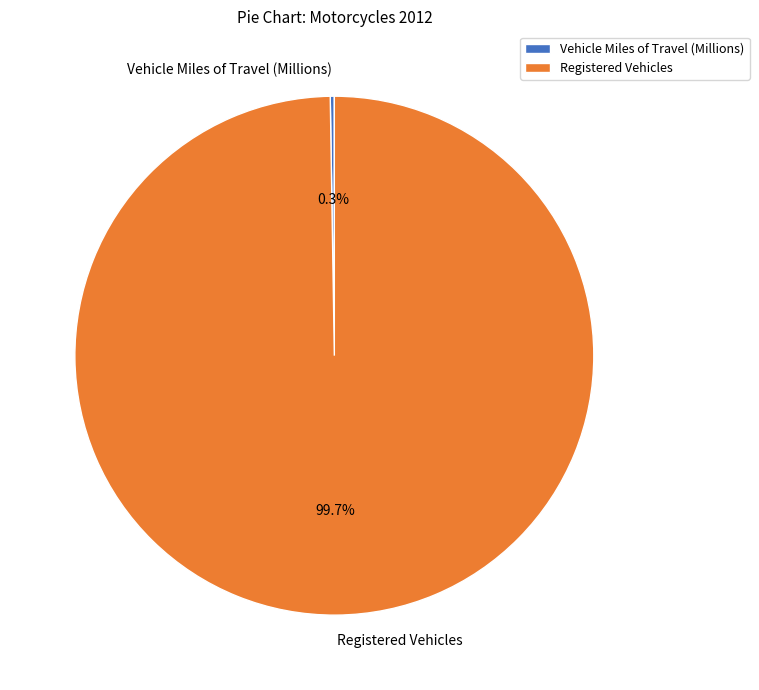

Which category has the biggest portion of the pie?

Registered Vehicles